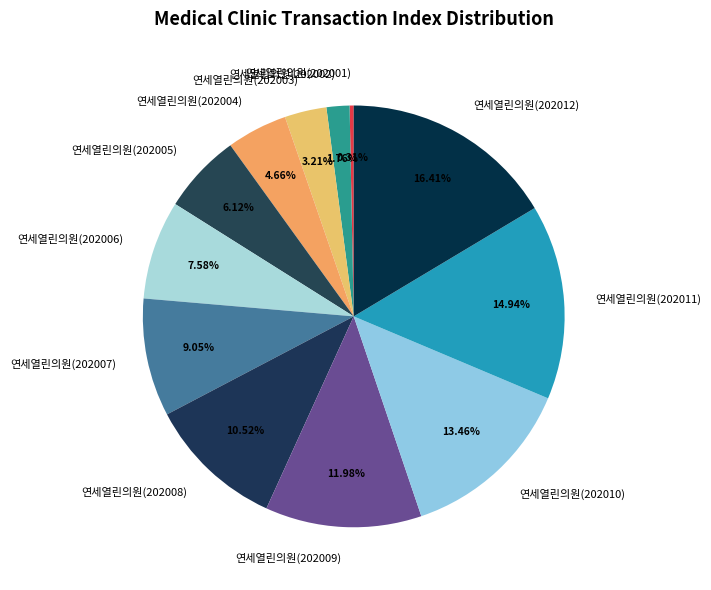

To the nearest percent, what is the average slice percentage?

8%